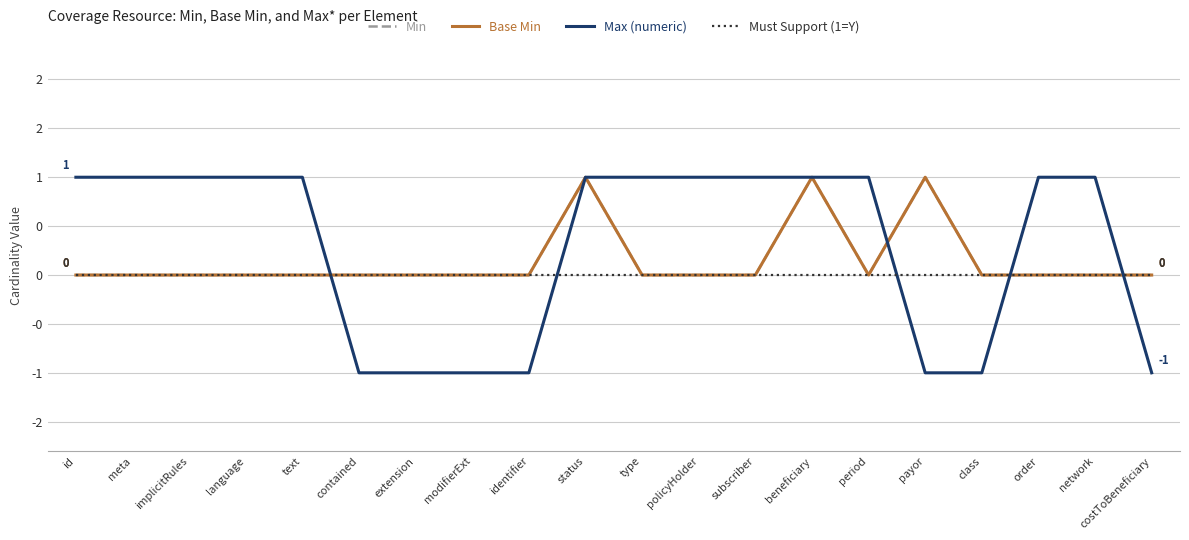

Does the chart display data point markers on the line(s)?

No